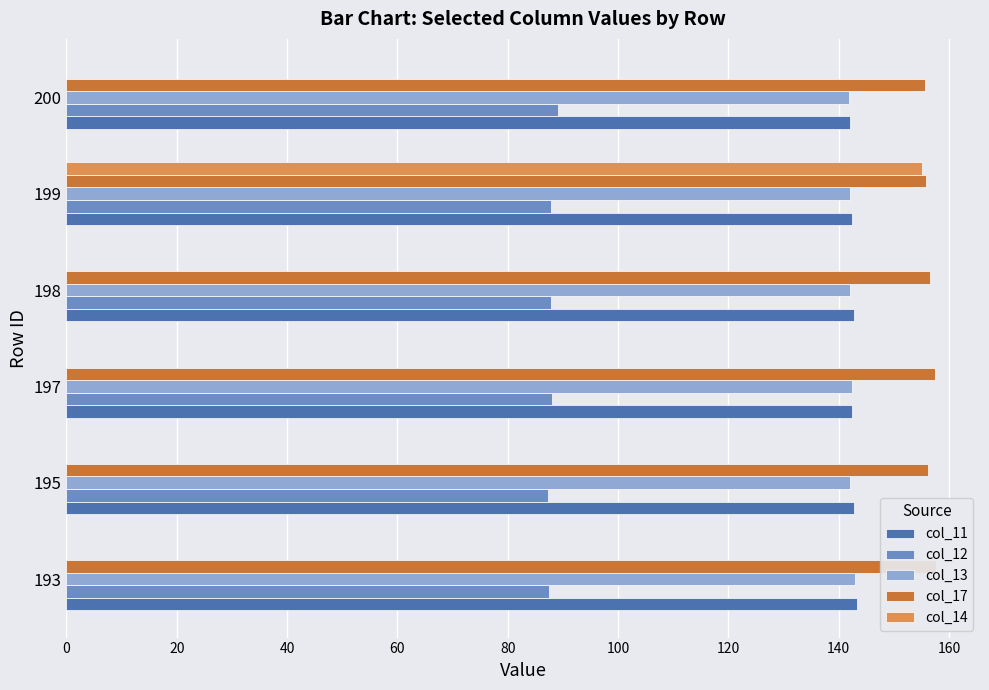

Which series has the widest spread of values?

col_14